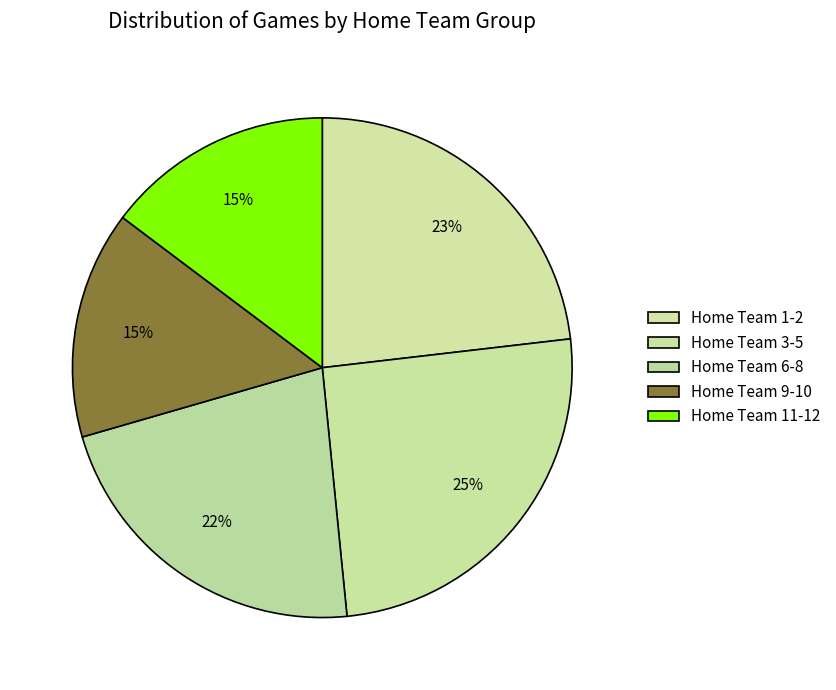

How many segments does this pie chart have?

5